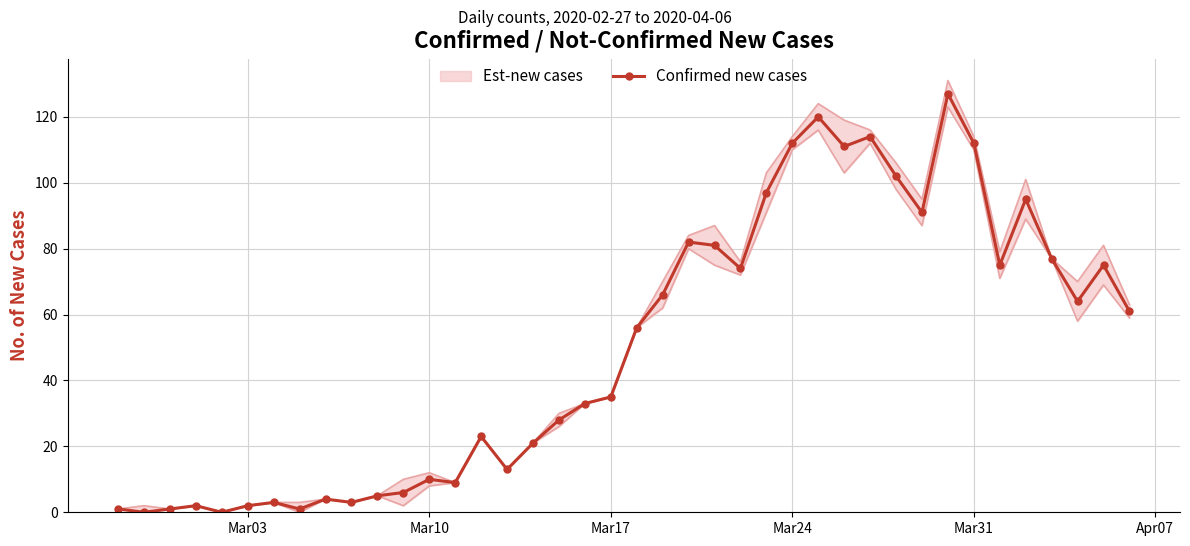

True or false: Confirmed new cases has more than 0 points higher than both neighbors.

True